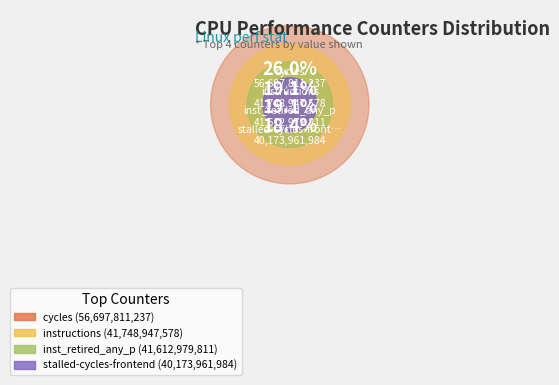

Is it true that cache-references is 0% of the pie?

True